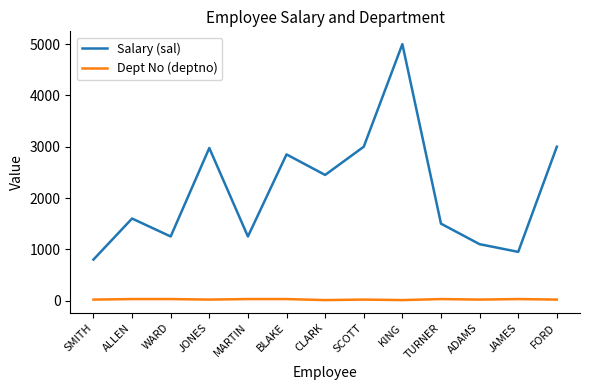

True or false: Salary (sal) and Dept No (deptno) intersect in this chart.

False